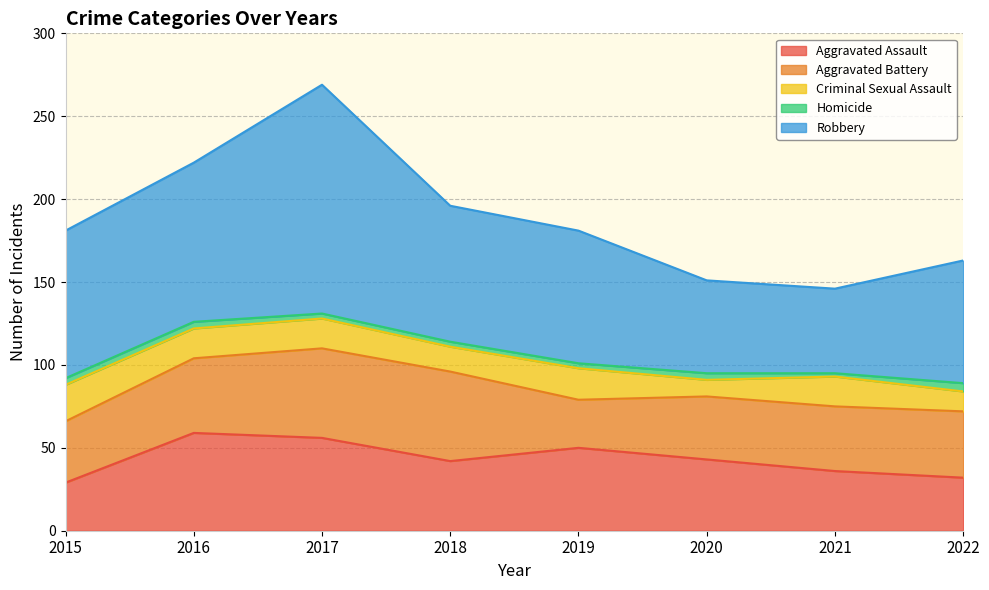

True or false: Aggravated Battery and Criminal Sexual Assault cross at least once.

False